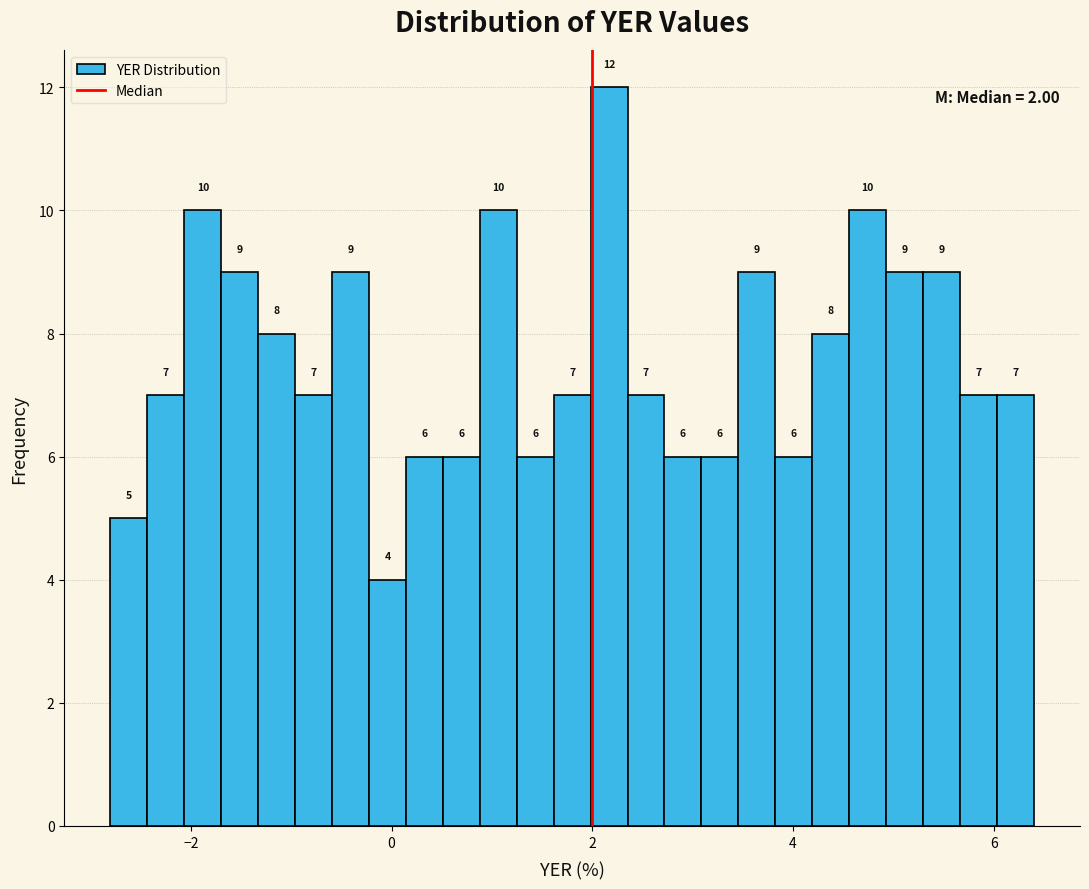

Around what value on the x-axis is the tallest bar? Give the approximate position of its centre, as read against the axis.

2.2